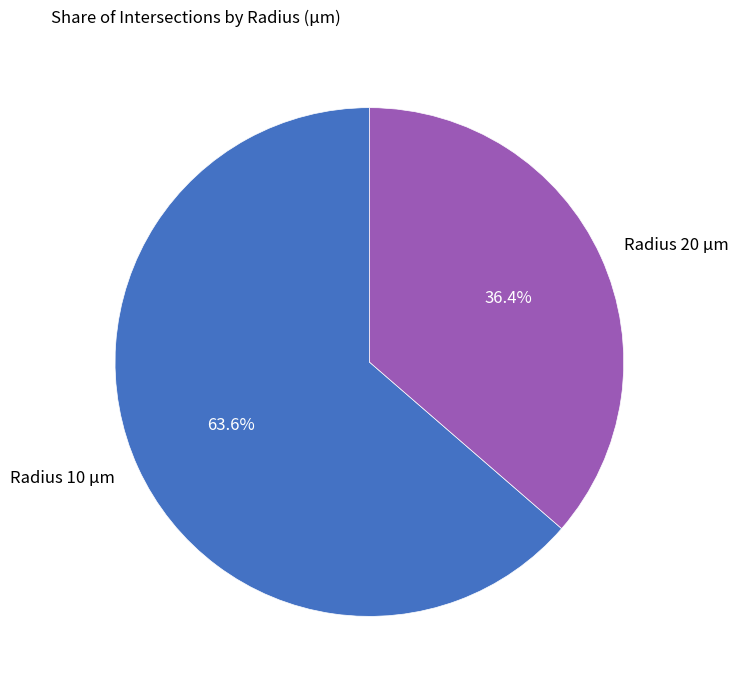

Is there a majority slice in this chart?

Yes